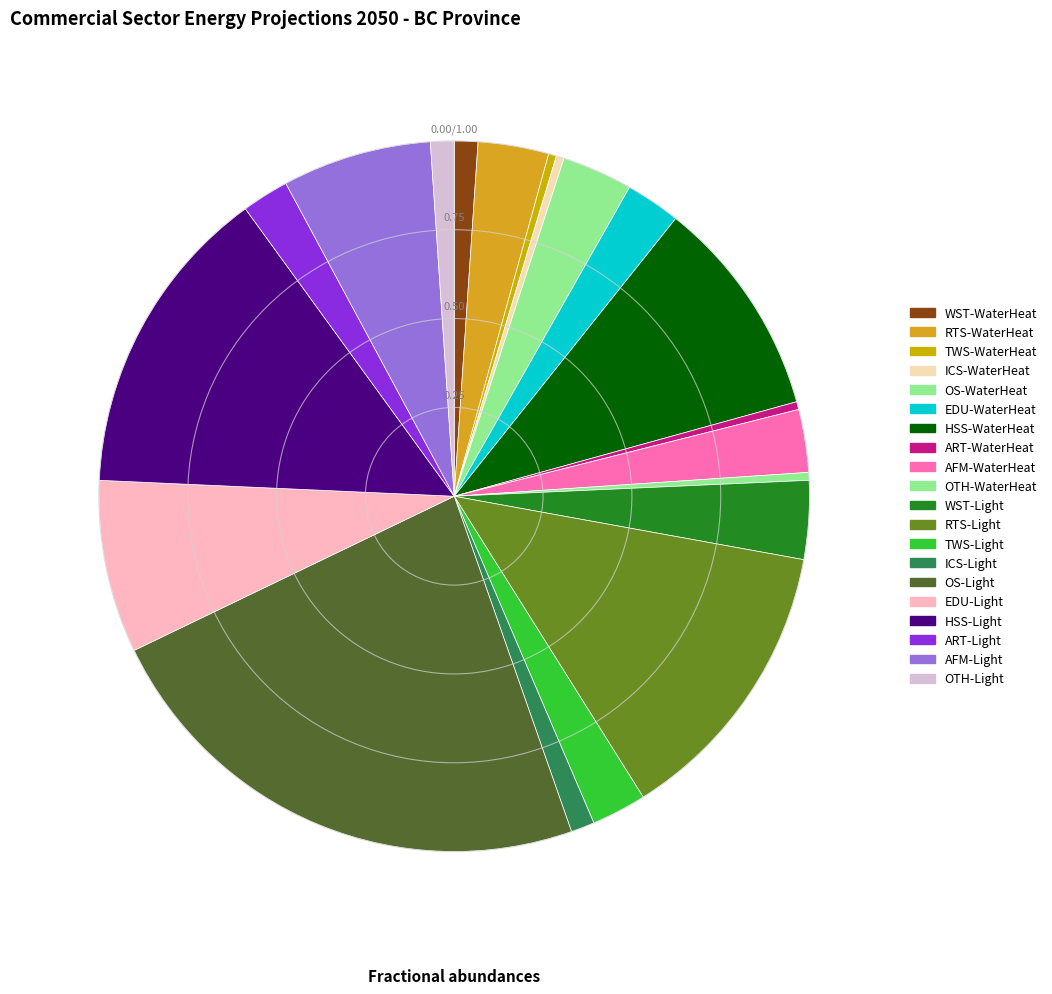

True or false: OS-Light accounts for 23% of the total.

True